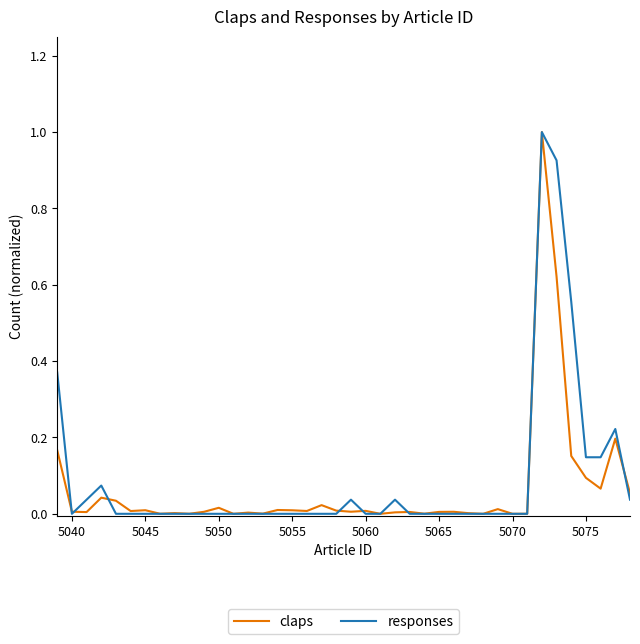

What is the greatest value displayed?

1.0